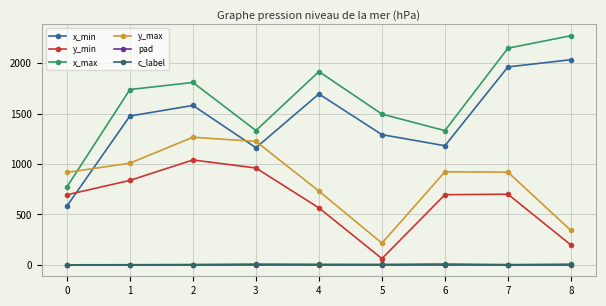

True or false: pad and y_min intersect in this chart.

False